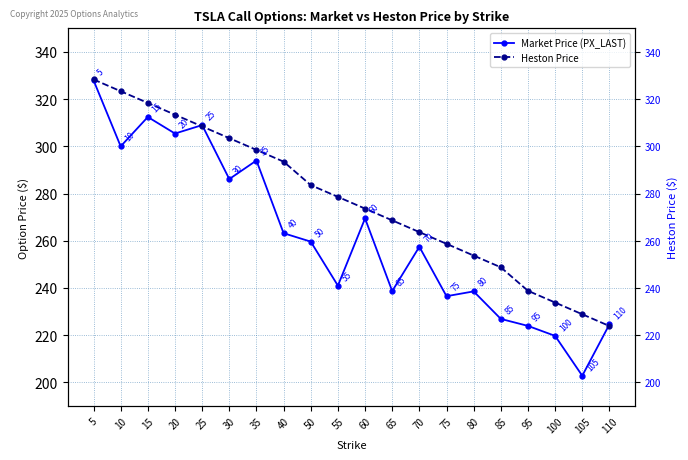

What is the value of the Market Price (PX_LAST) point at the 18th from the left?

219.7